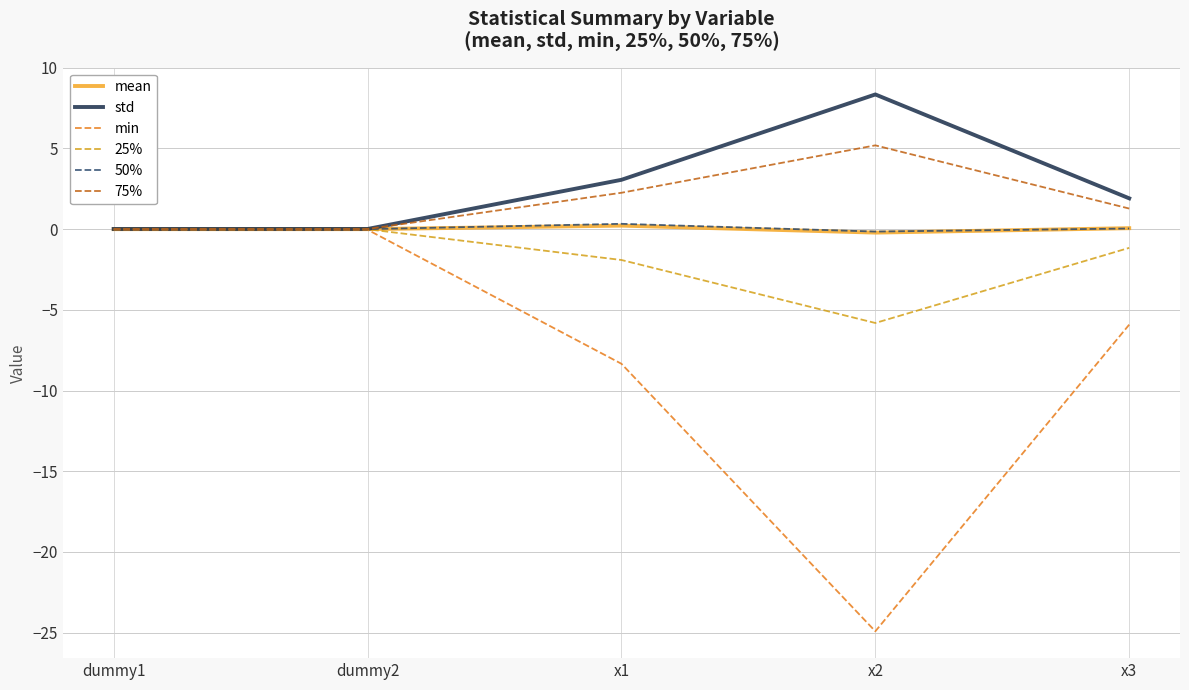

Which series has the largest range (max minus min)?

min